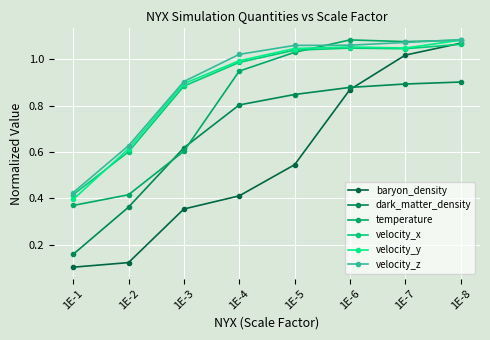

Rank the categories by velocity_z value from lowest to highest.

1E-1, 1E-2, 1E-3, 1E-4, 1E-5, 1E-6, 1E-7, 1E-8